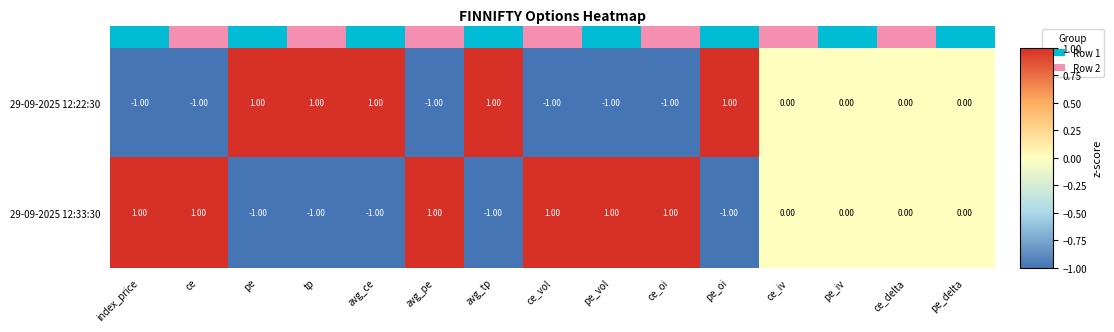

How many series are shown in this chart?

2